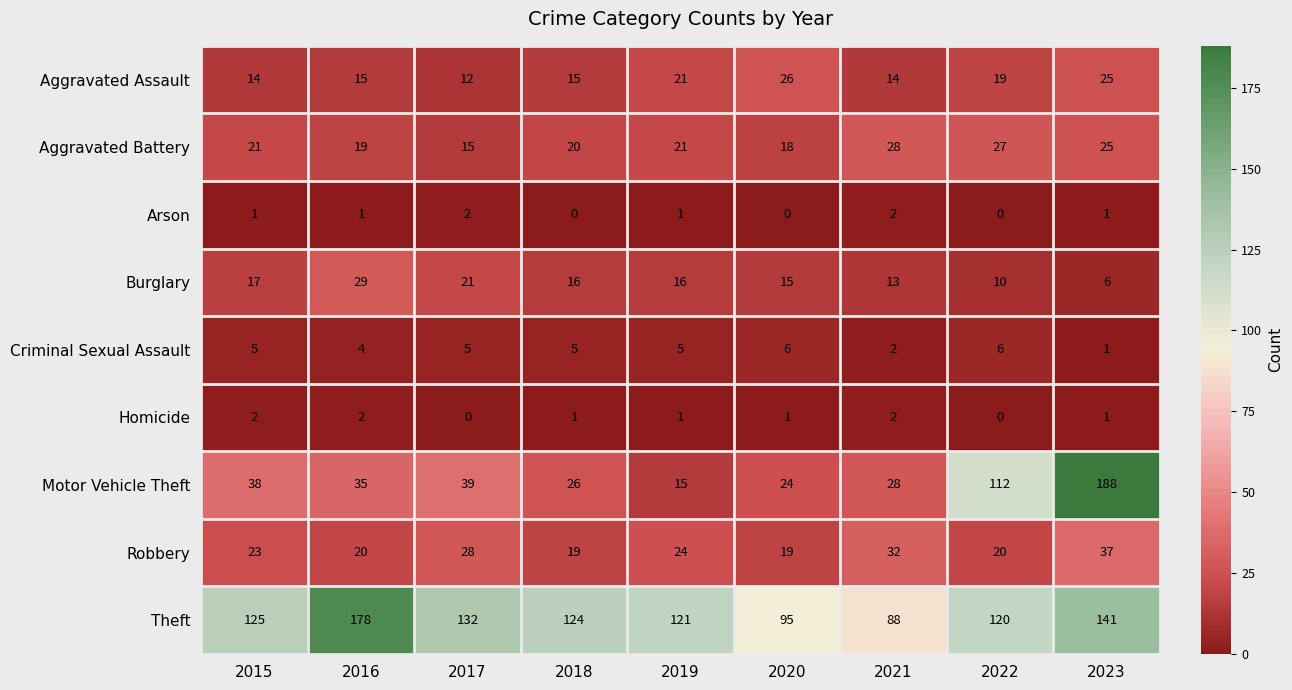

What is the difference between the second highest and minimum values in the Aggravated Battery series?

12